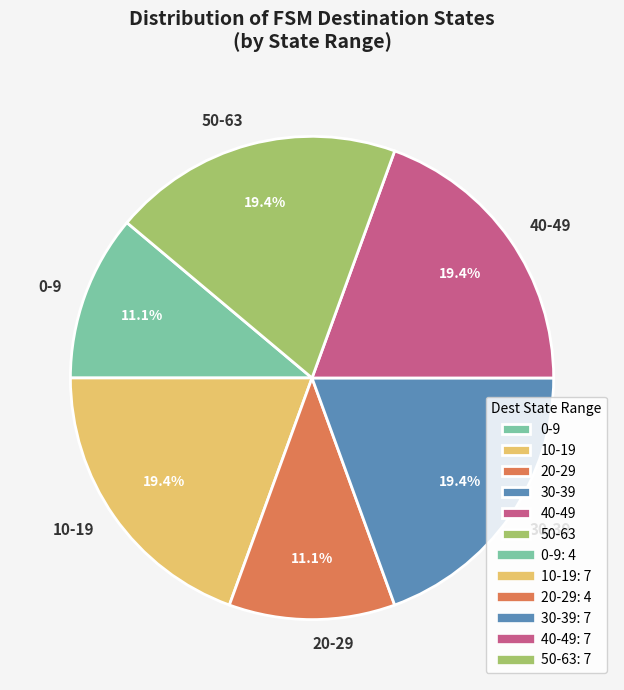

How many slices are in this pie chart?

6